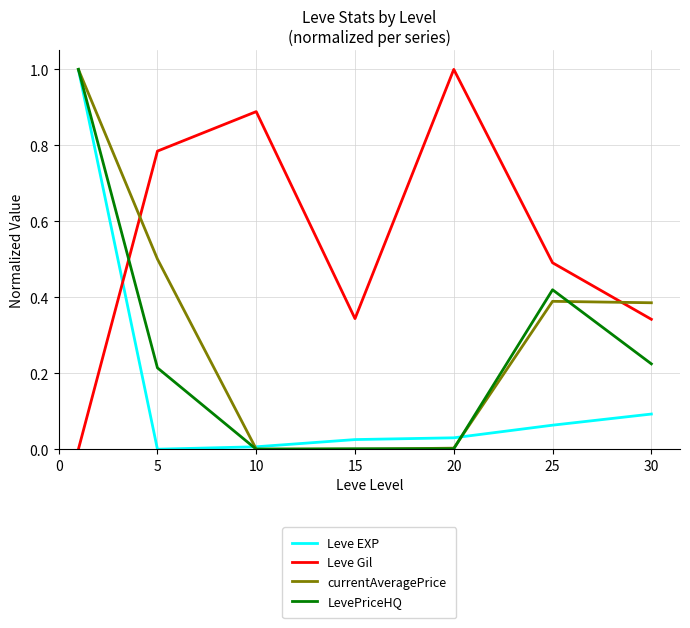

Which series ends up on top after the final intersection of Leve Gil and LevePriceHQ?

Leve Gil